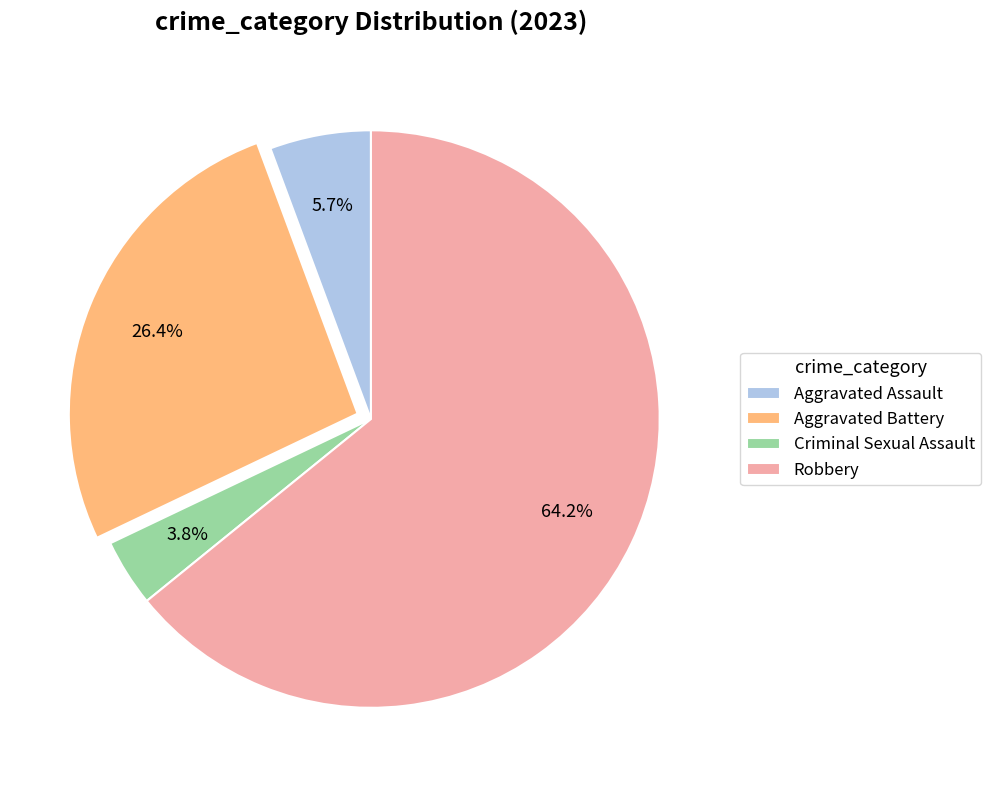

Which category has the biggest portion of the pie?

Robbery